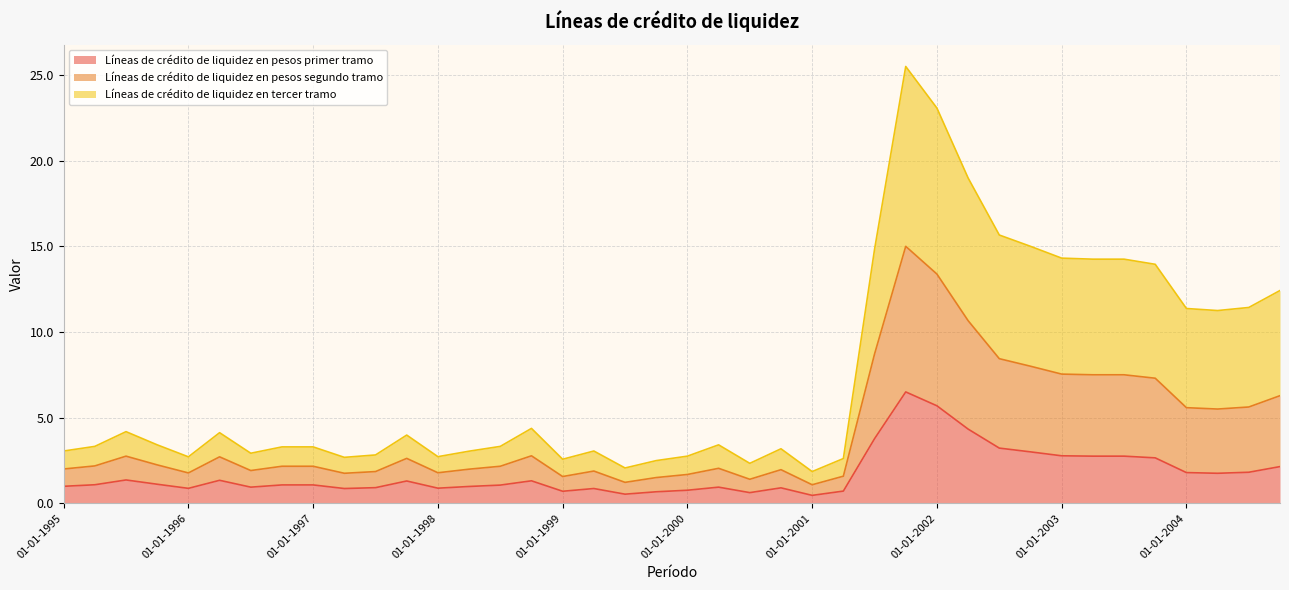

True or false: Líneas de crédito de liquidez en pesos primer tramo and Líneas de crédito de liquidez en pesos segundo tramo cross at least once.

False